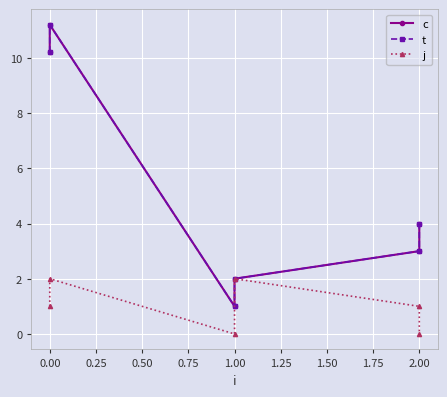

How many positive values does the j series have?

4